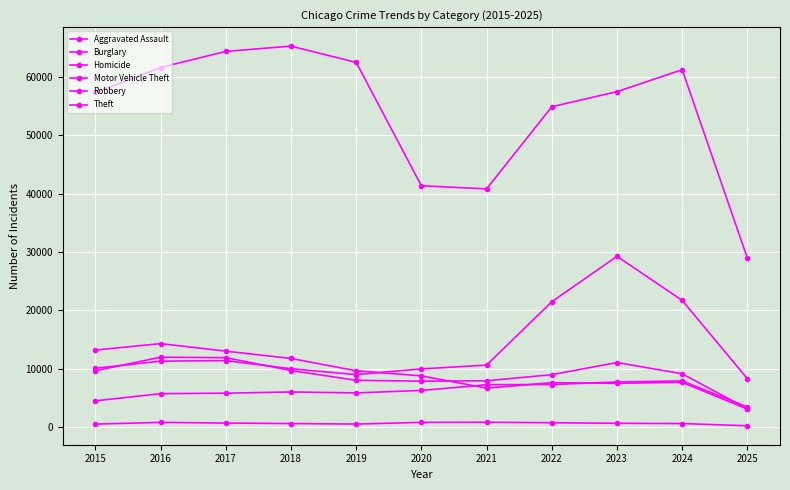

What is the value of the Homicide point at the 3rd from the left?

672